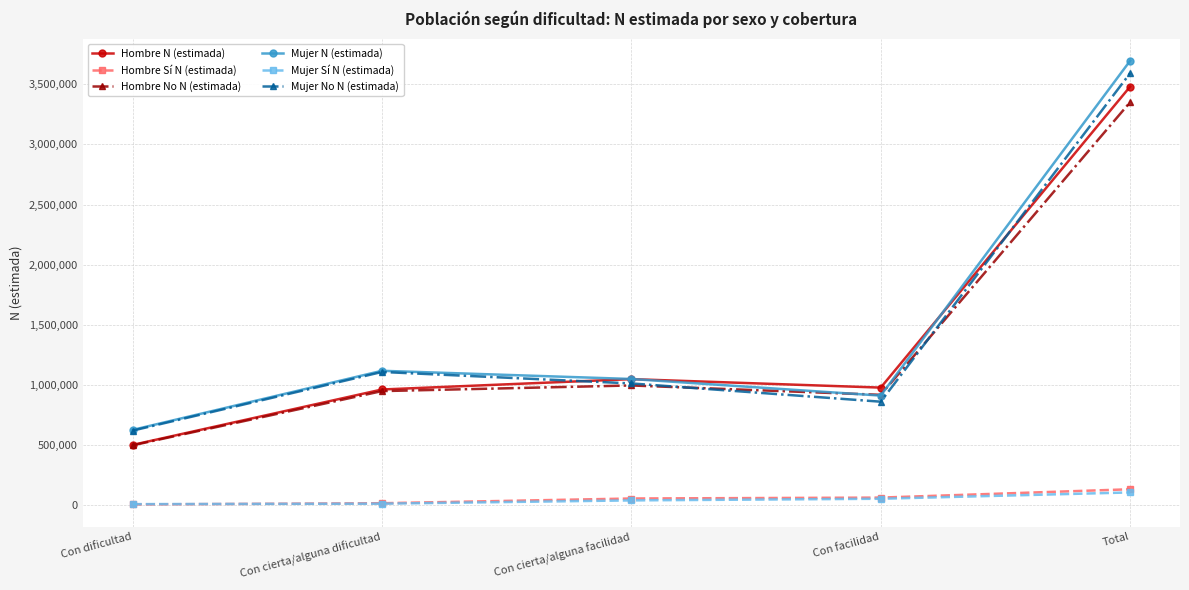

Is the value of Mujer No N (estimada) at Con cierta/alguna dificultad greater than the value of Hombre No N (estimada) at Con facilidad?

Yes